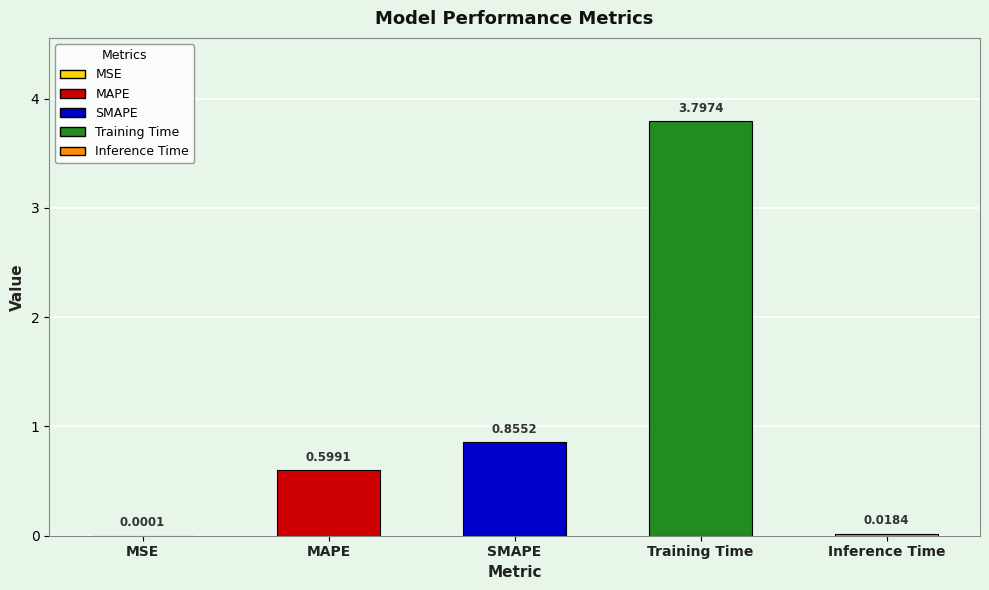

Is it true that the value at MAPE is 0.9?

False